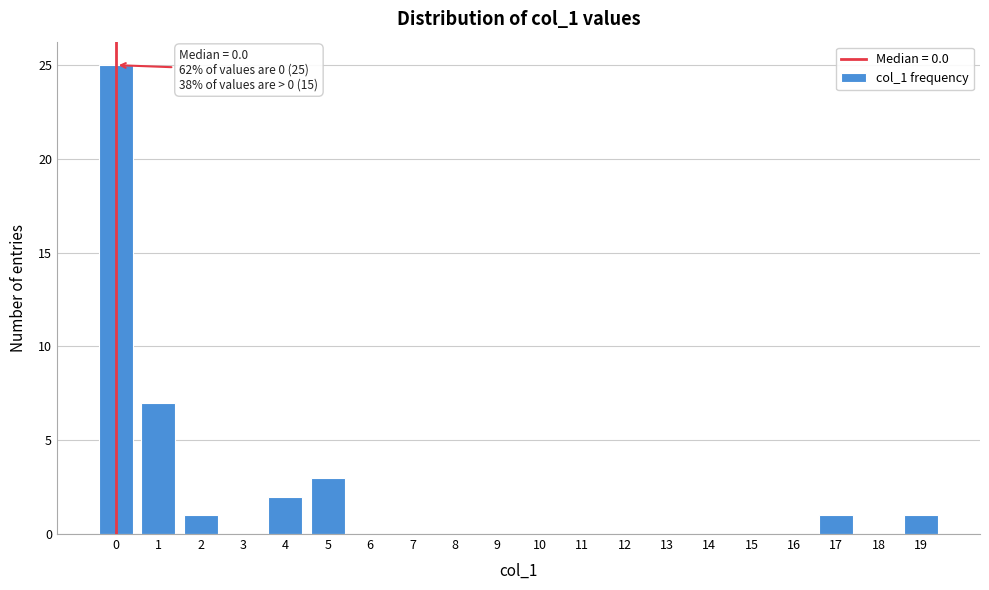

Reading right to left, what are all the values shown in this chart?

19=1	18=0	17=1	16=0	15=0	14=0	13=0	12=0	11=0	10=0	9=0	8=0	7=0	6=0	5=3	4=2	3=0	2=1	1=7	0=25